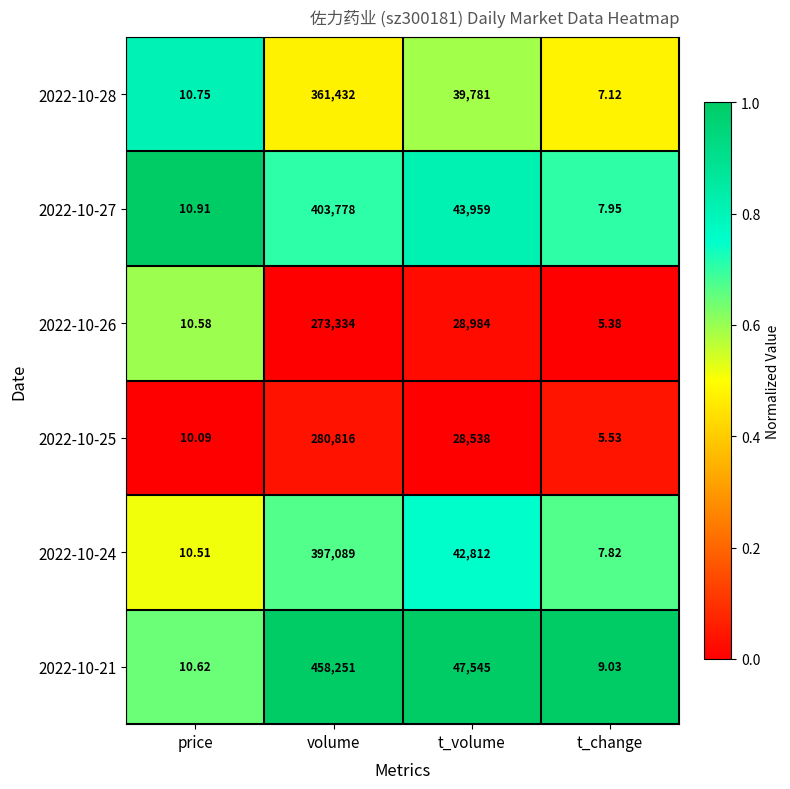

At which category does the chart reach its peak across all series?

volume